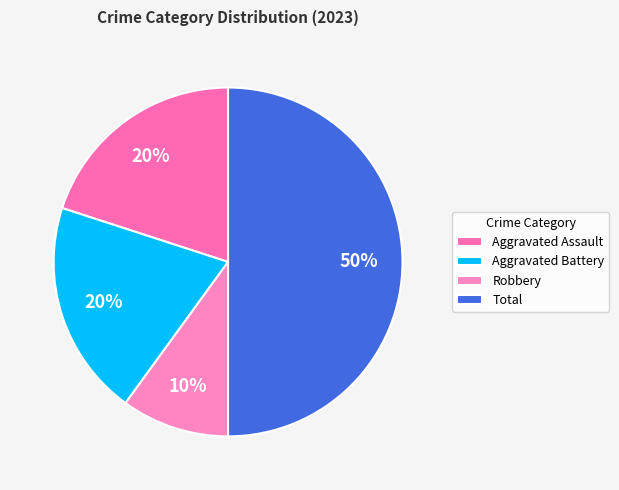

True or false: Aggravated Assault accounts for 34% of the total.

False